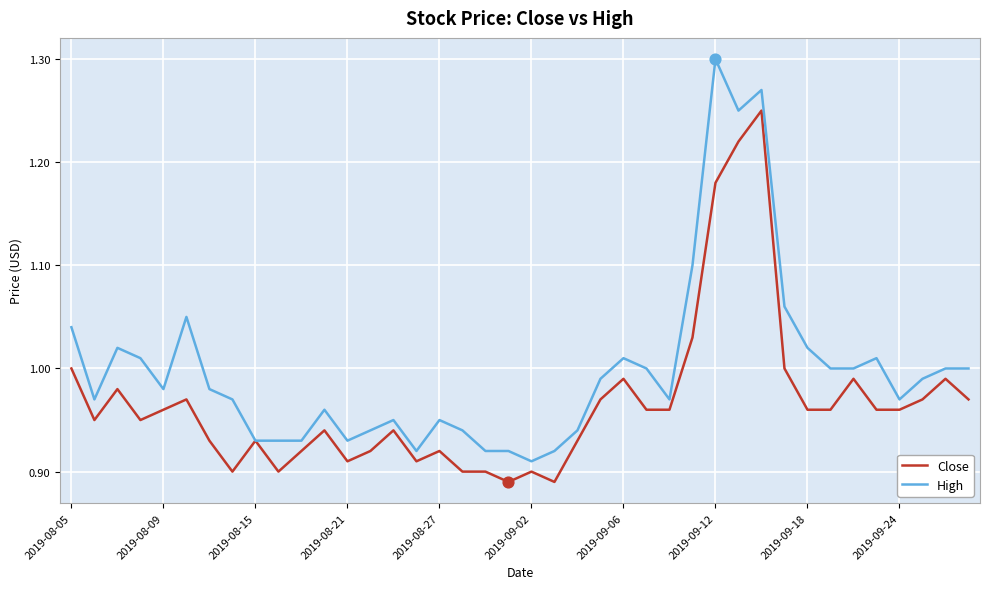

Which series has the largest total across all categories?

High